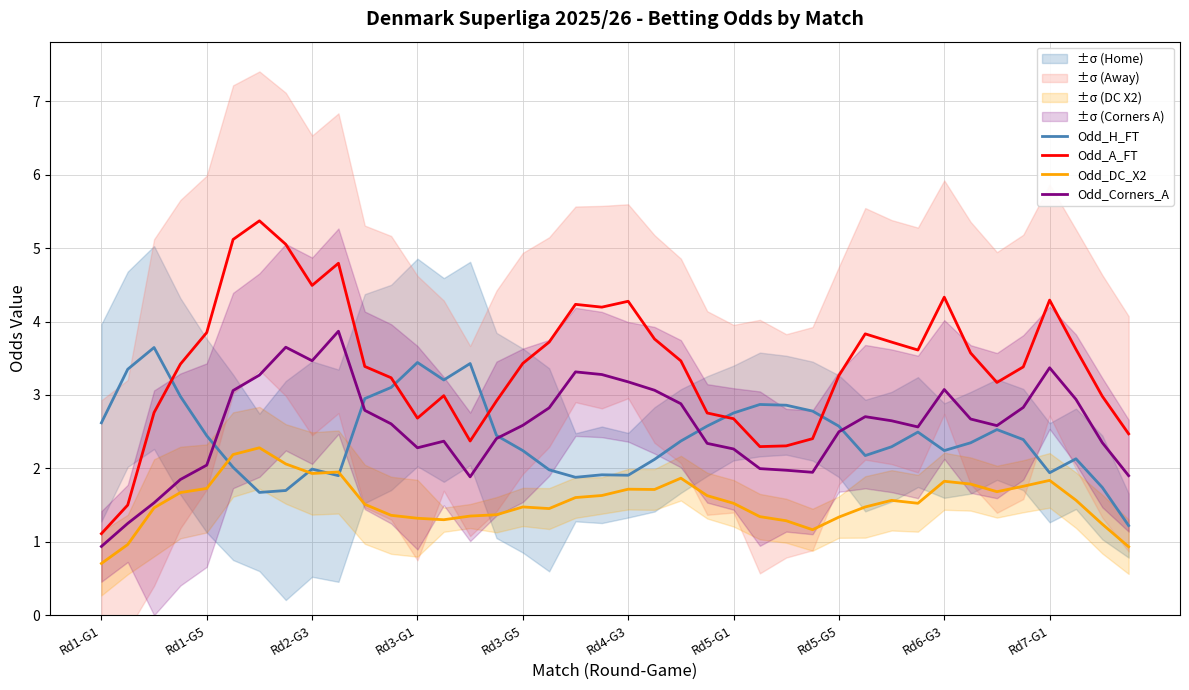

True or false: Odd_A_FT has a value of 2.0 at Rd3-G5.

False